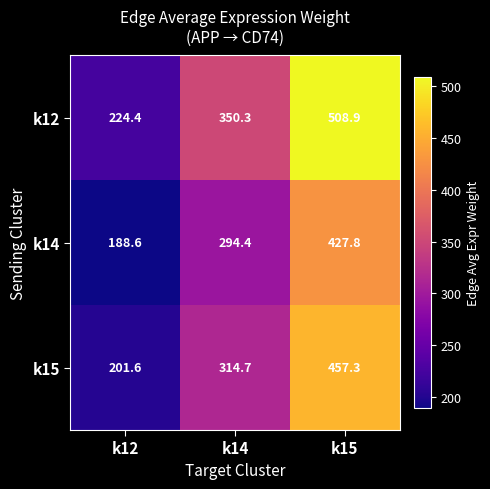

Where does the k14 series first go above 294?

k14